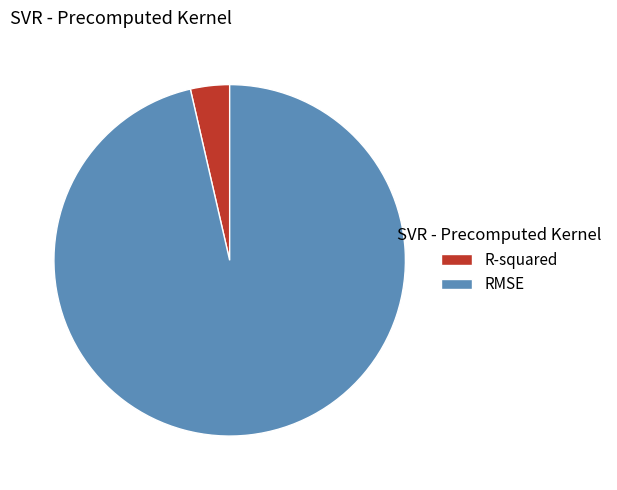

True or false: R-squared accounts for 4% of the total.

True